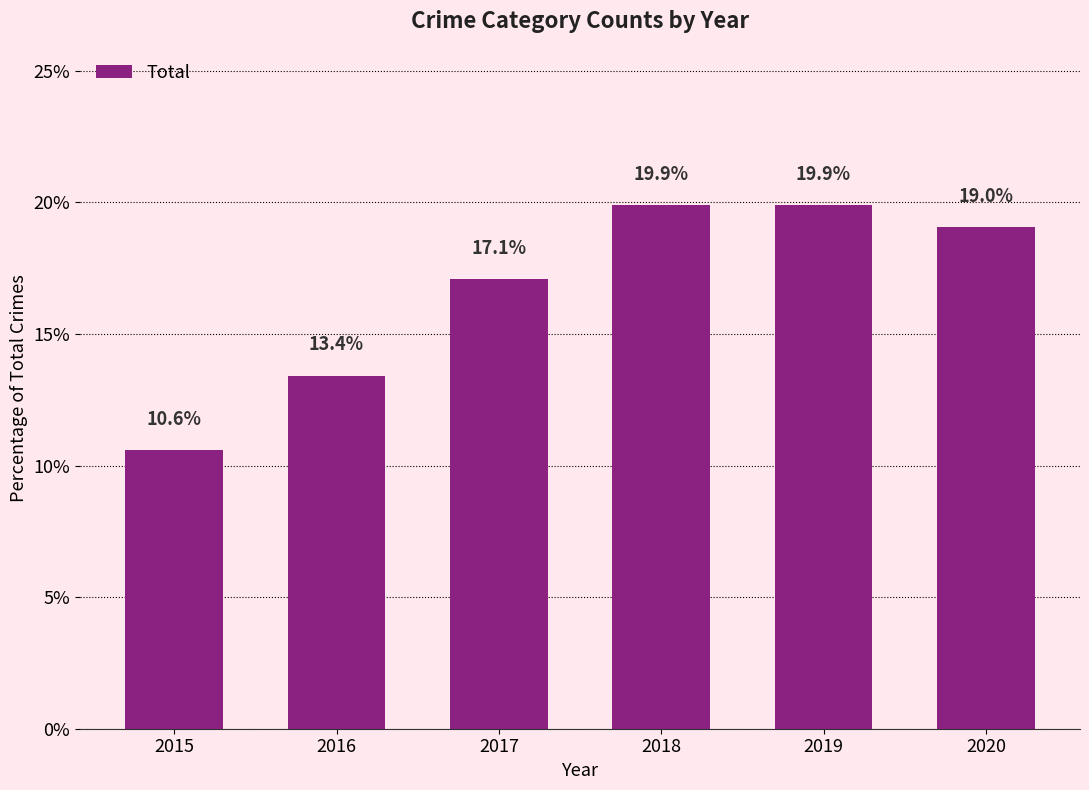

What is the sum of all values?

100.0